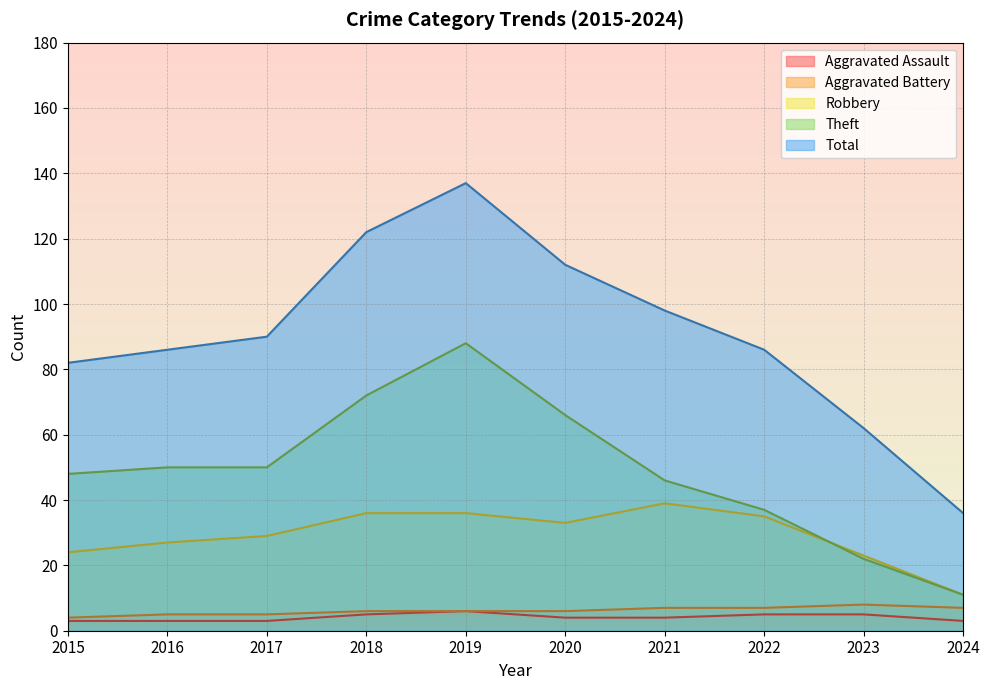

At 2018, list the series in order from largest to smallest.

Total, Theft, Robbery, Aggravated Battery, Aggravated Assault